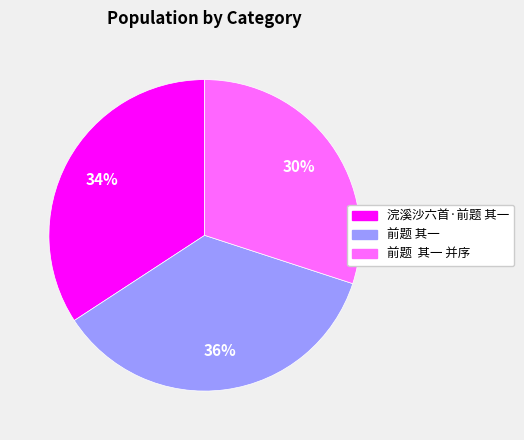

Does any single category account for the majority?

No